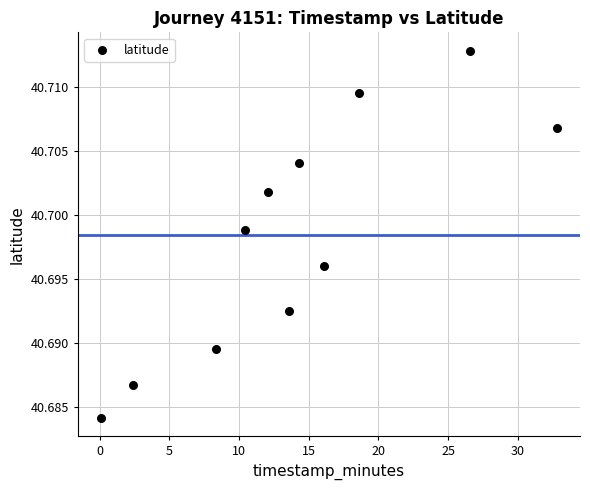

What is the average X value?

14.1